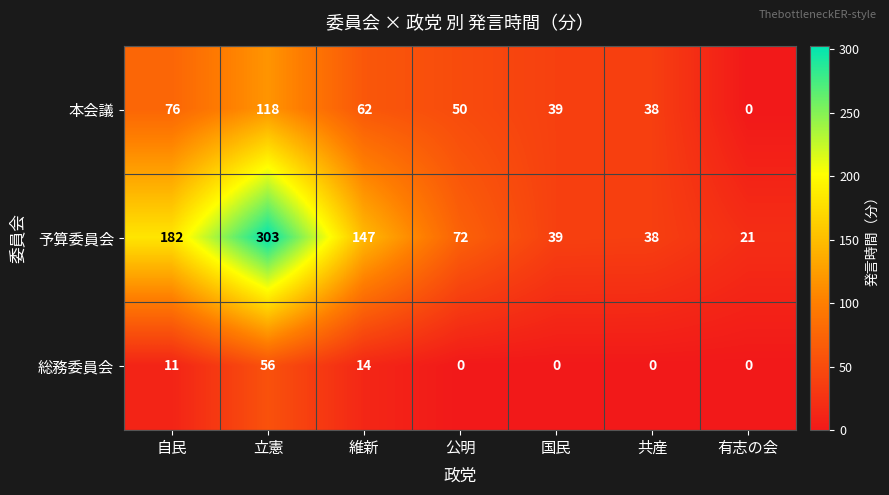

What is the sum of all 本会議 values?

383